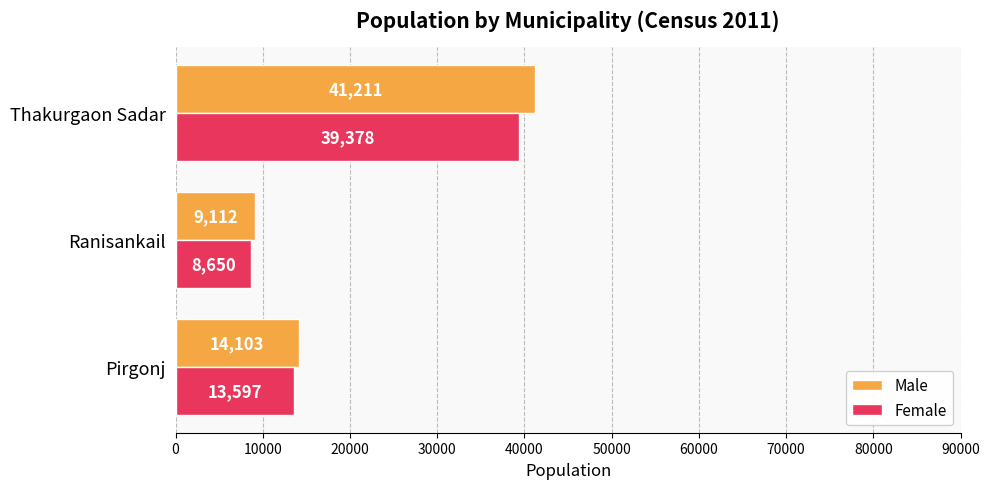

Which category has the highest value in the Female series?

Thakurgaon Sadar